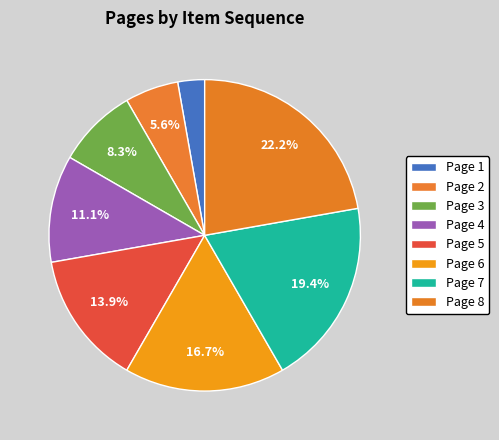

To the nearest percent, what percentage of the pie is Page 6?

17%